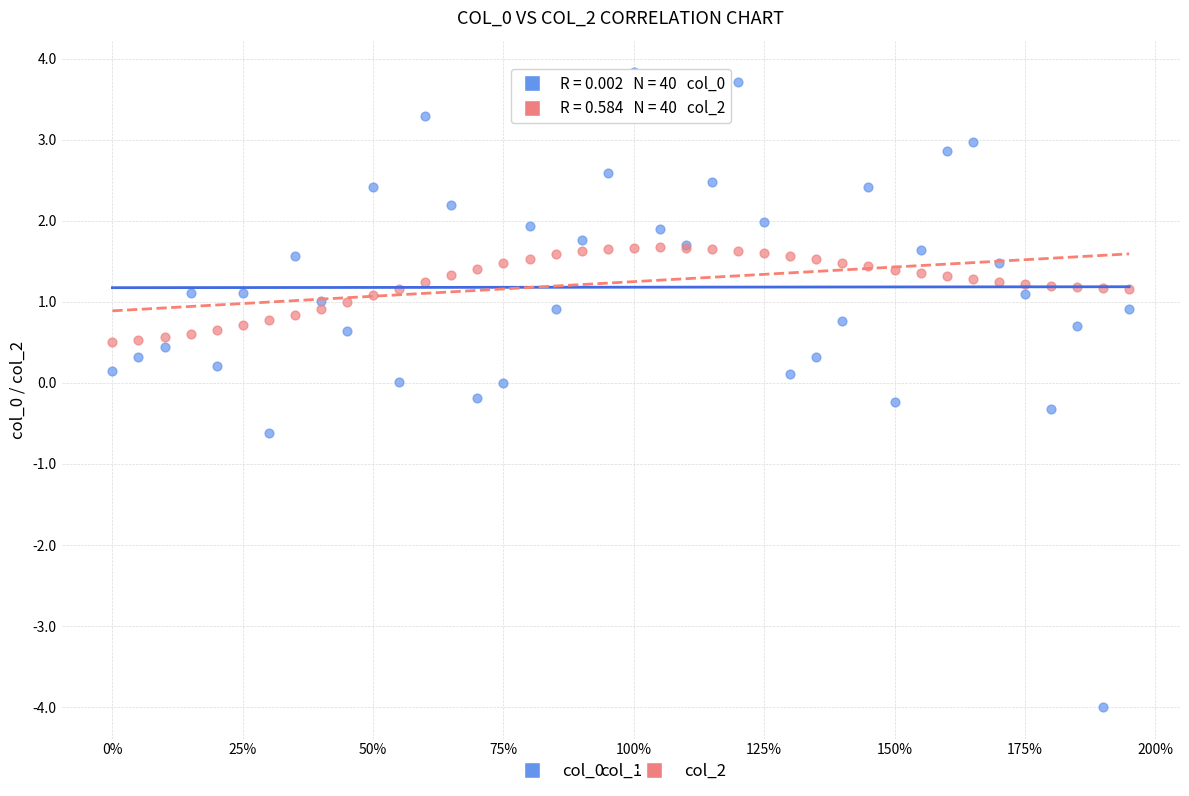

What is the X range (max minus min) for the scatter plot?

1.9